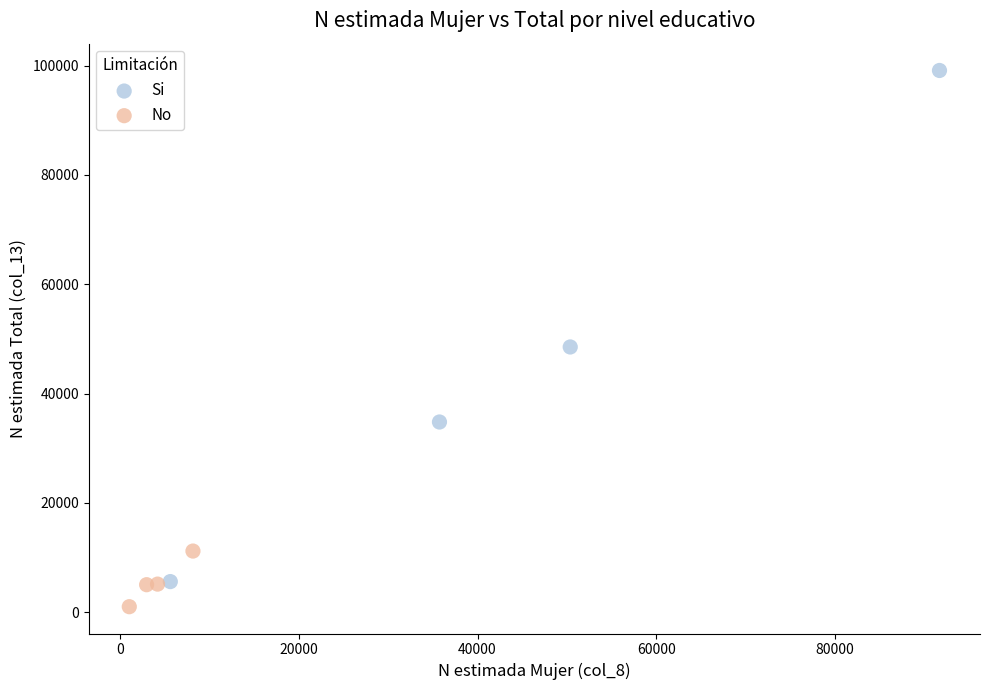

Which series reaches the minimum Y coordinate?

No